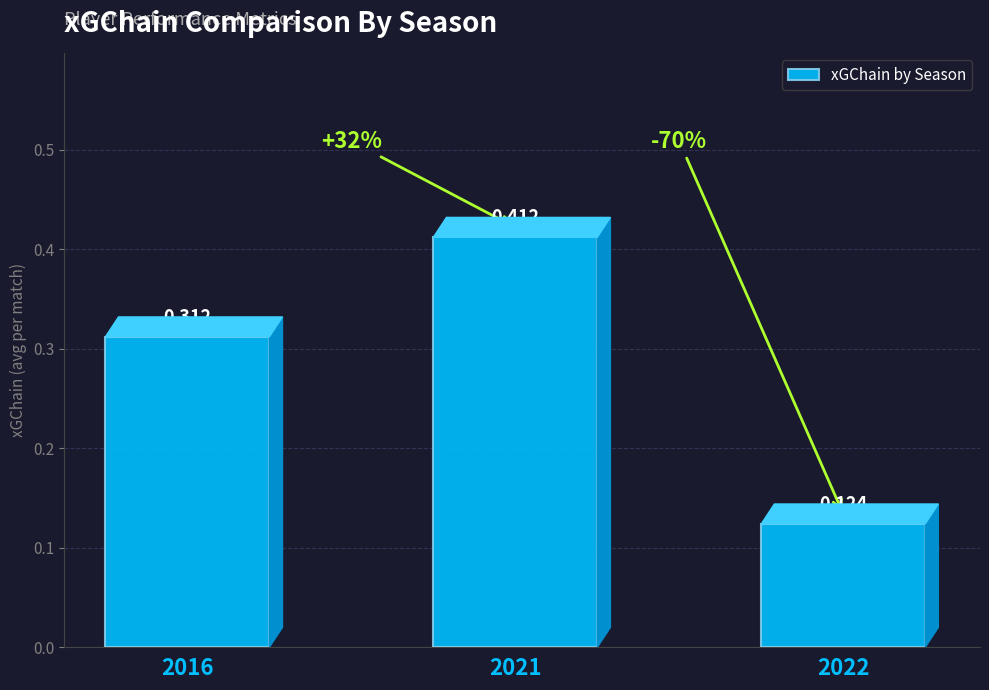

Reading left to right, transcribe all the data shown in this chart.

2016=0.3	2021=0.4	2022=0.1